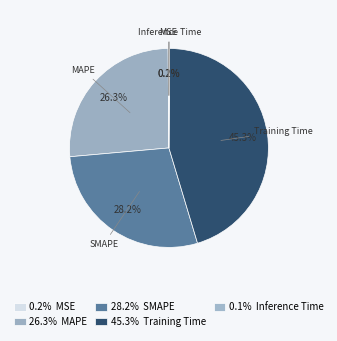

Which slice is the smallest?

Inference Time